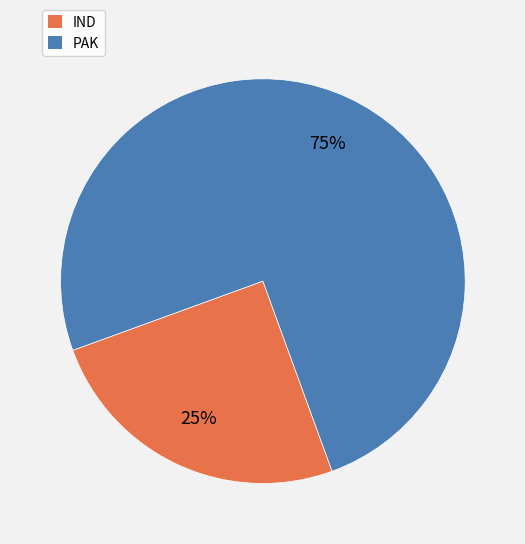

To the nearest percent, what is the difference between the largest and smallest slice percentages?

50%